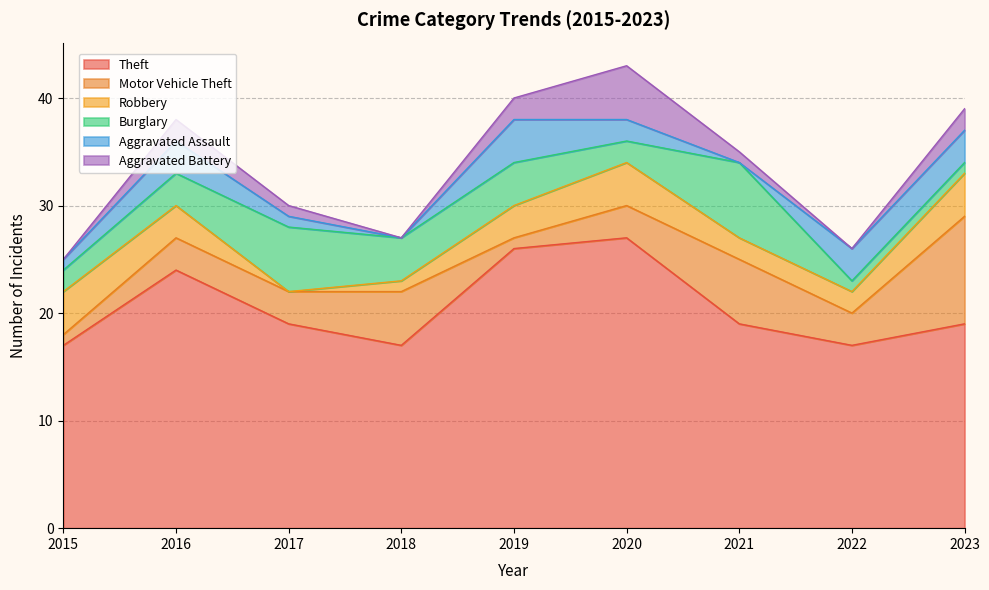

Which series changed the most between 2016 and 2019?

Theft